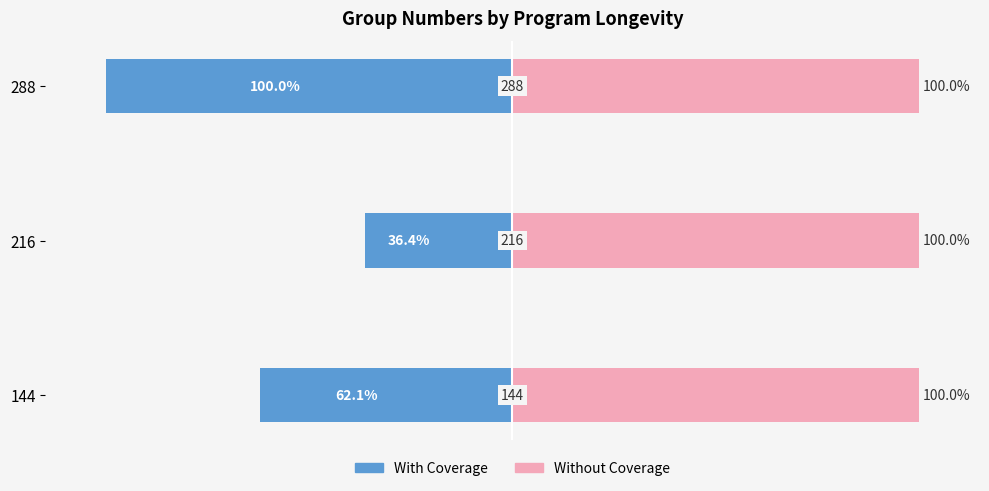

How many bars are there in total?

6